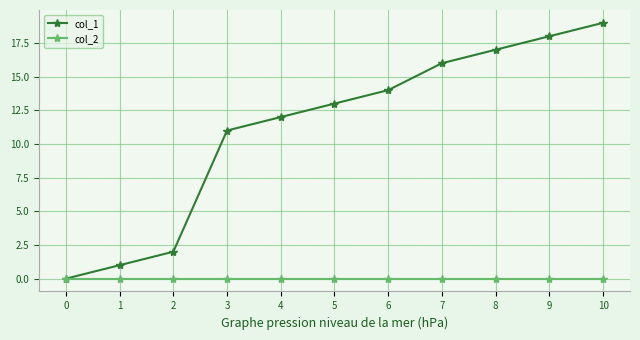

What is the sum of the col_1 values at 4 and 5?

25